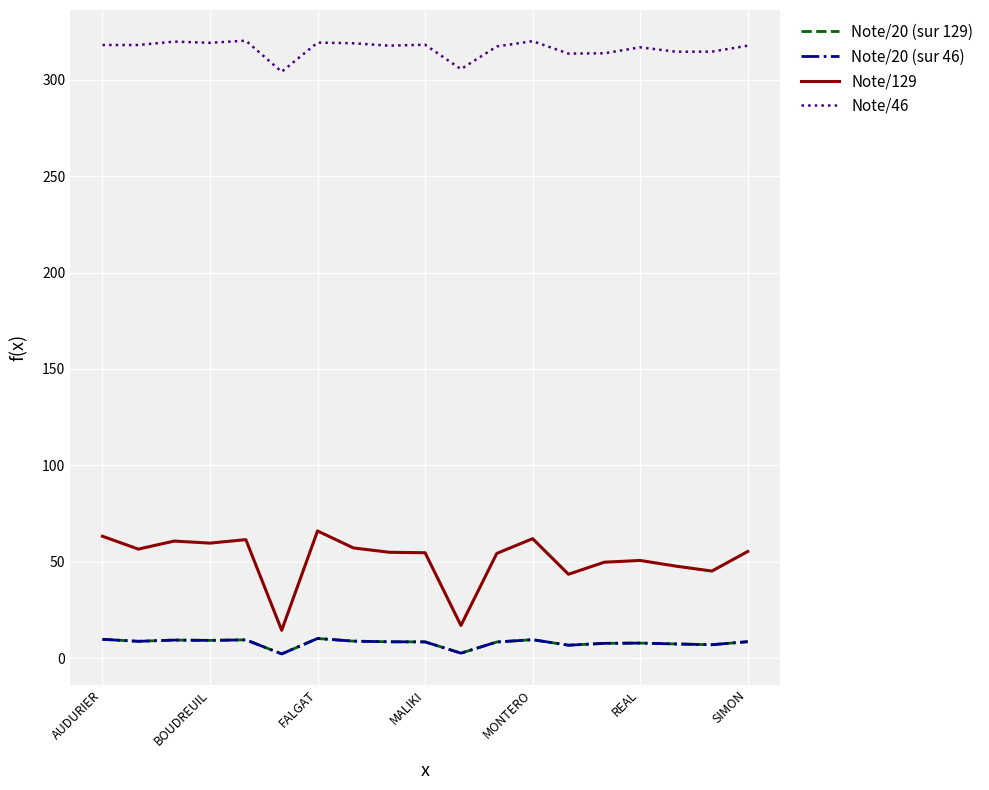

Does the chart have visible grid lines?

Yes